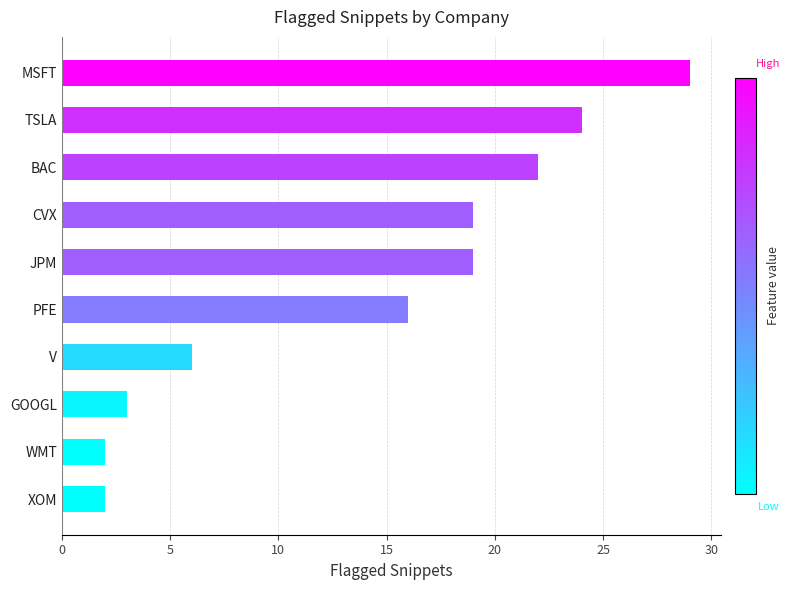

Is it true that the value at CVX is 19?

True